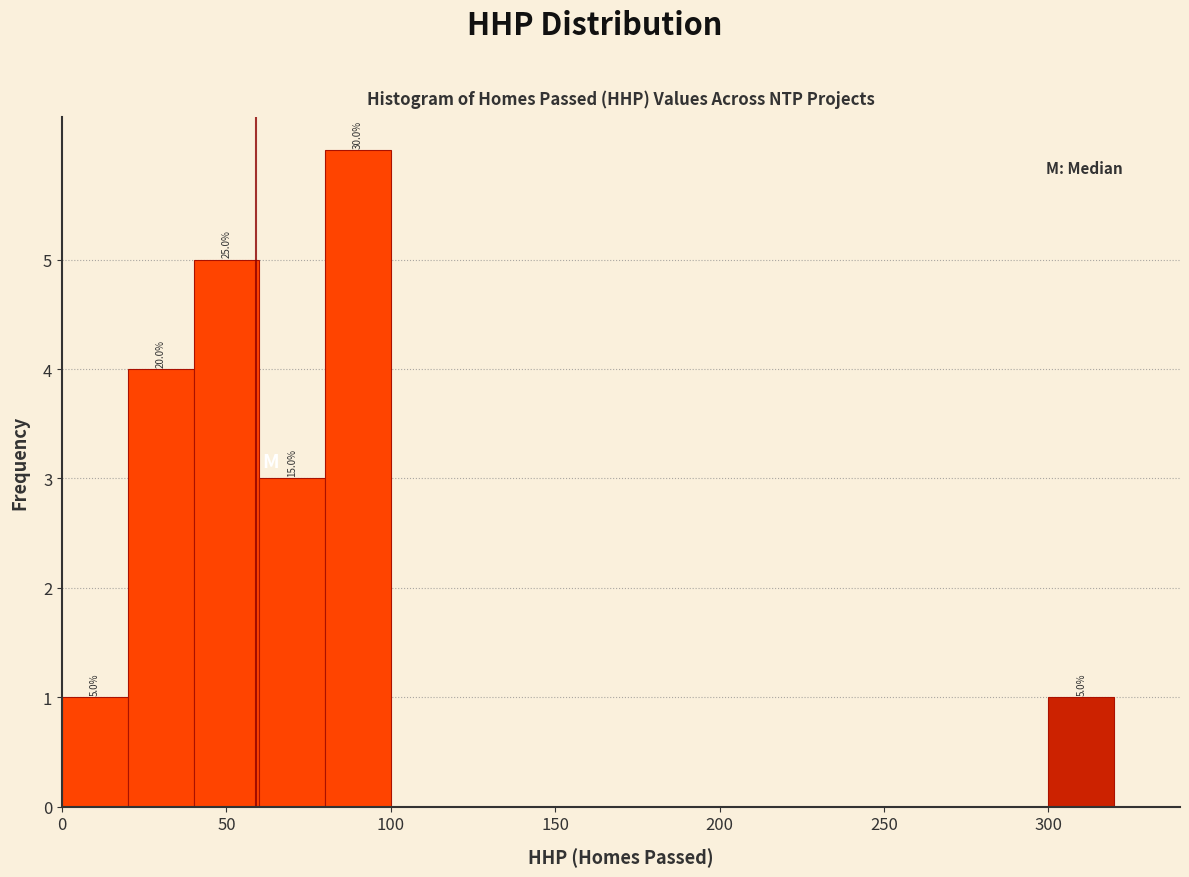

Which range on the x-axis has the tallest bar?

80 to 100